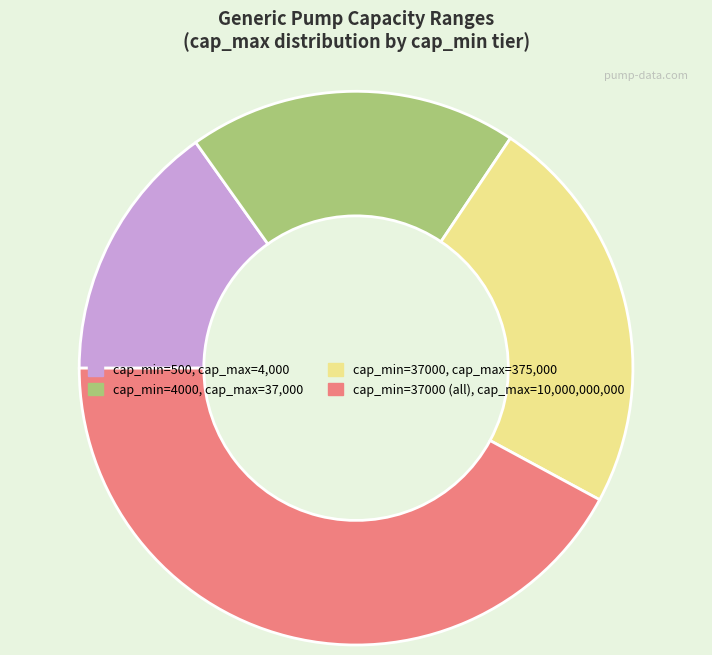

Is there a majority slice in this chart?

No